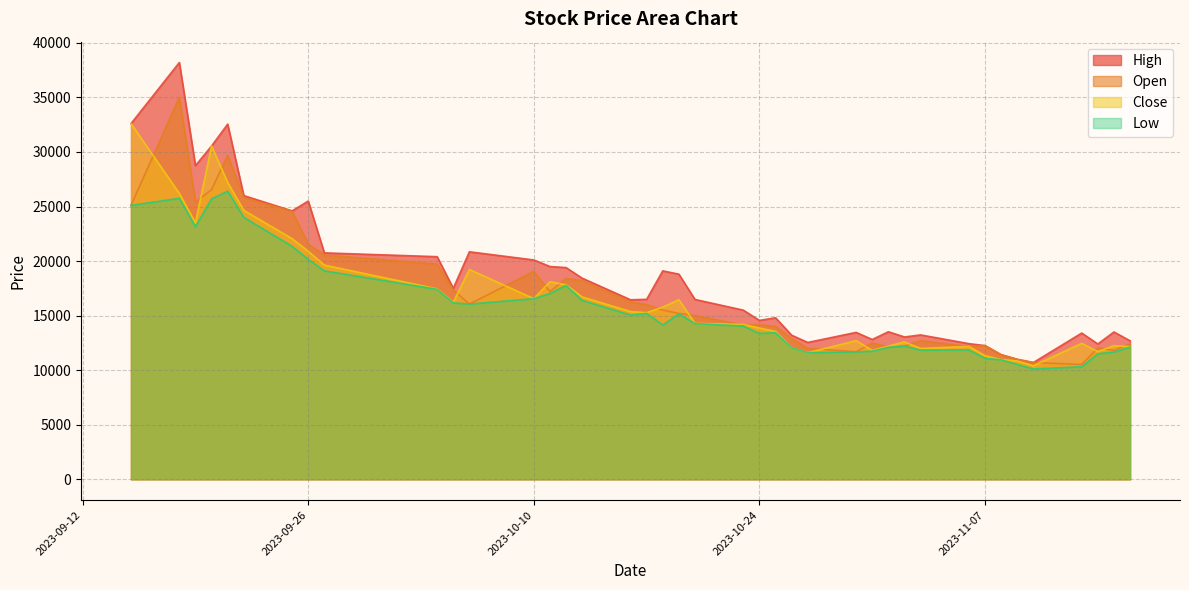

Does the chart display data point markers on the line(s)?

No